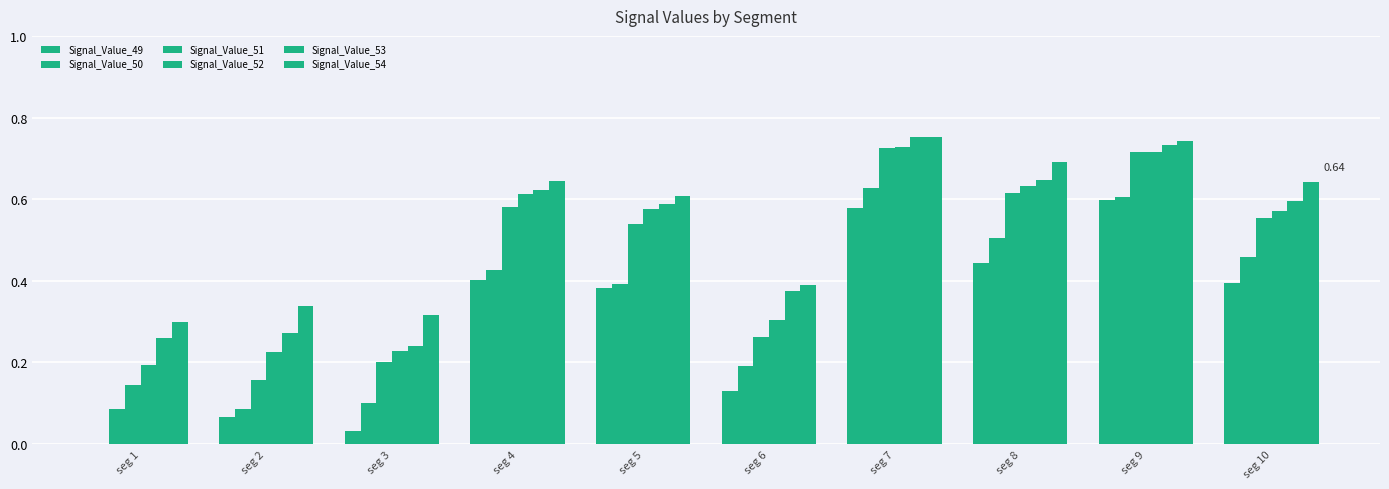

How many Signal_Value_51 values are between 0 and 1?

10